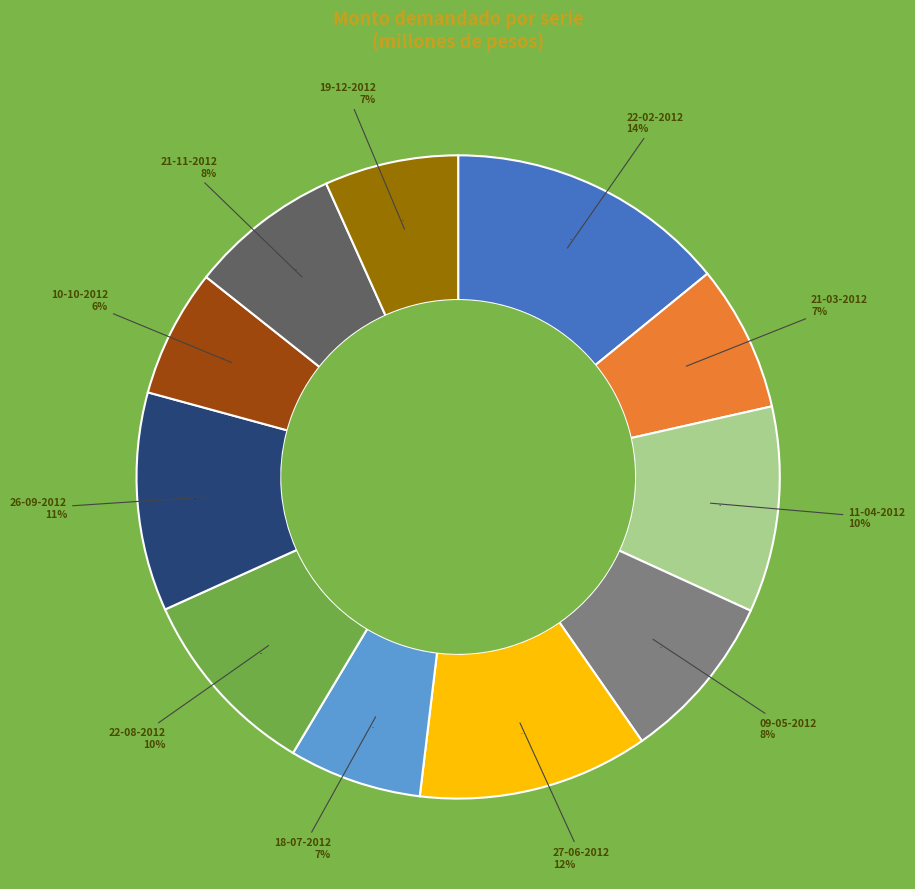

True or false: 10-10-2012 accounts for 6% of the total.

True